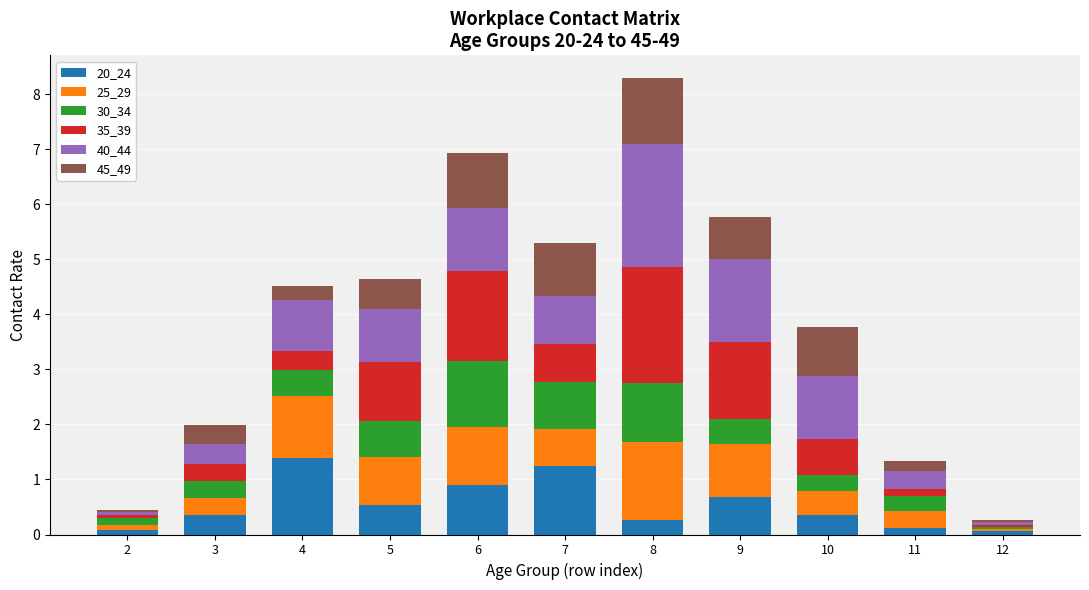

Are the bars grouped side by side (vs. stacked)?

No